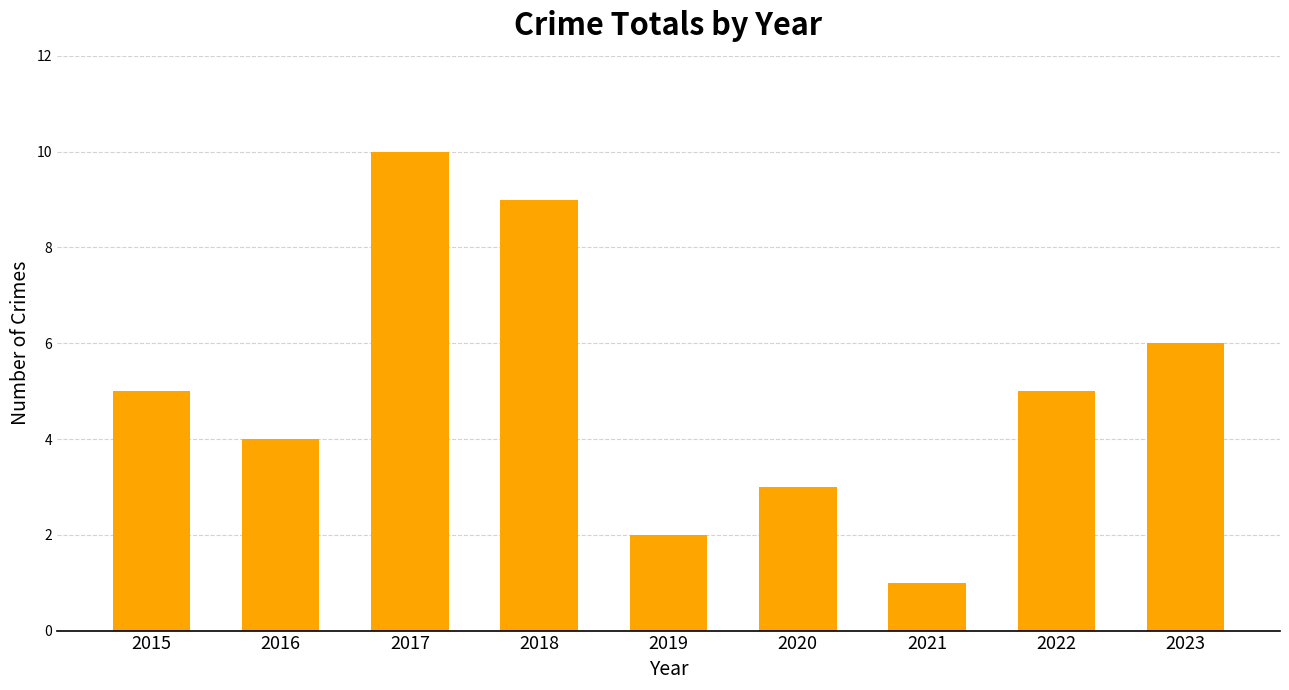

What is the value of the 4th bar from the left?

9